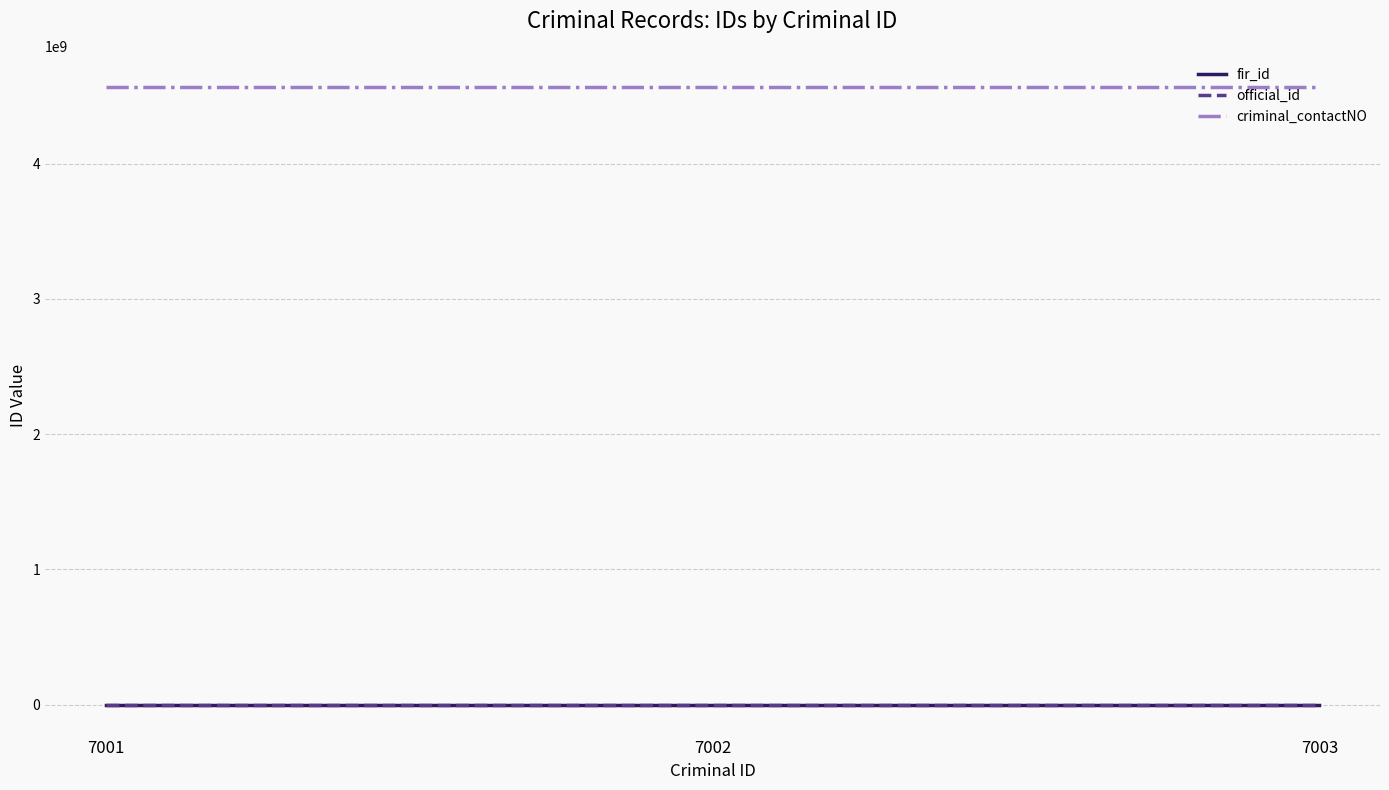

How many values in the criminal_contactNO series are below 4567891235?

1